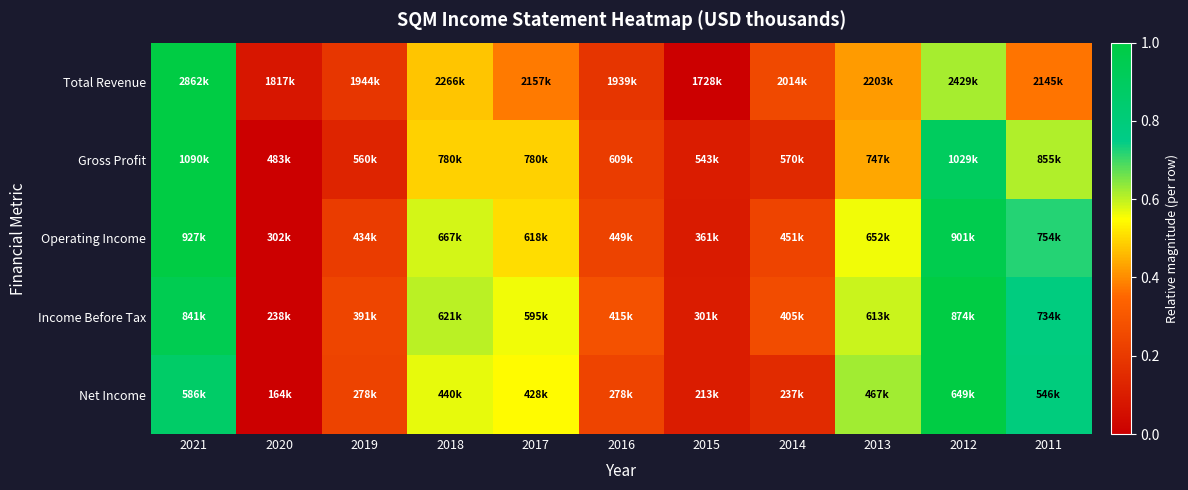

Which series has the widest spread of values?

Total Revenue